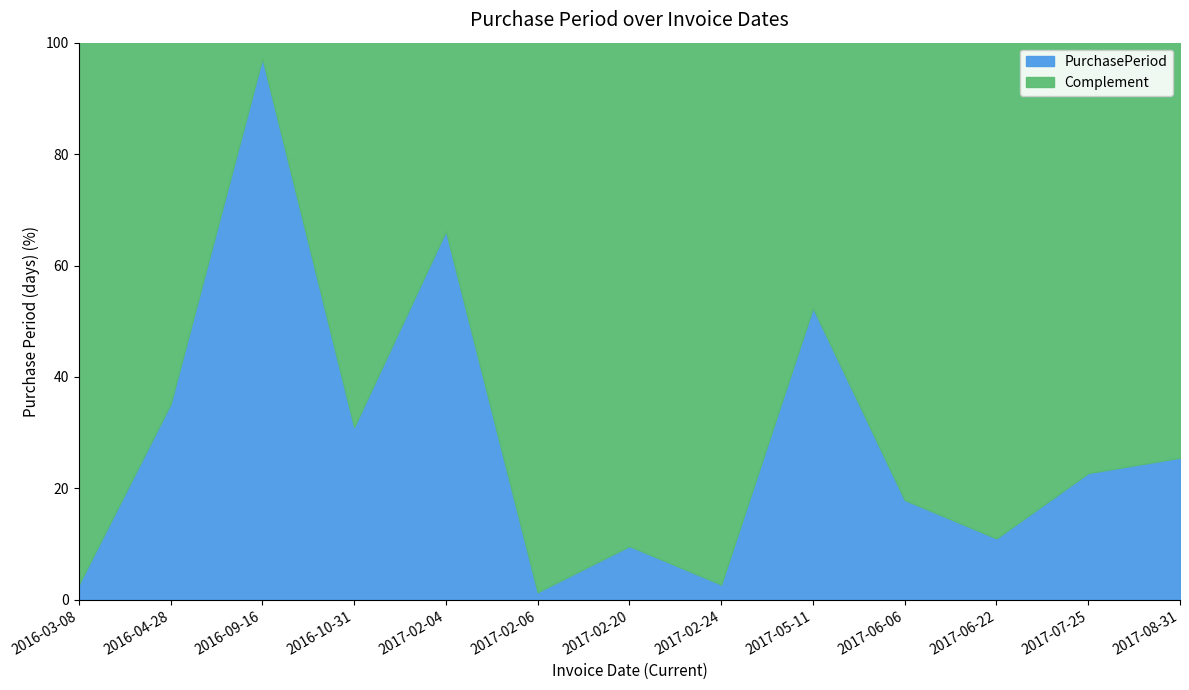

How many interior local peaks does the PurchasePeriod series have?

4